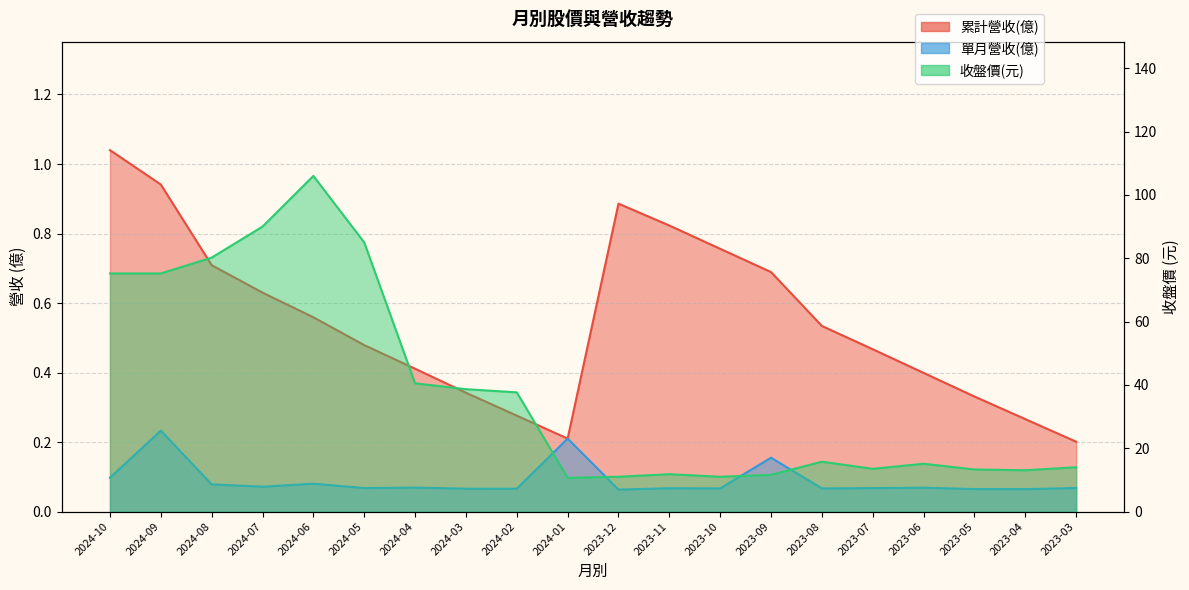

At 2023-04, list the series in order from smallest to largest.

單月營收(億), 累計營收(億), 收盤價